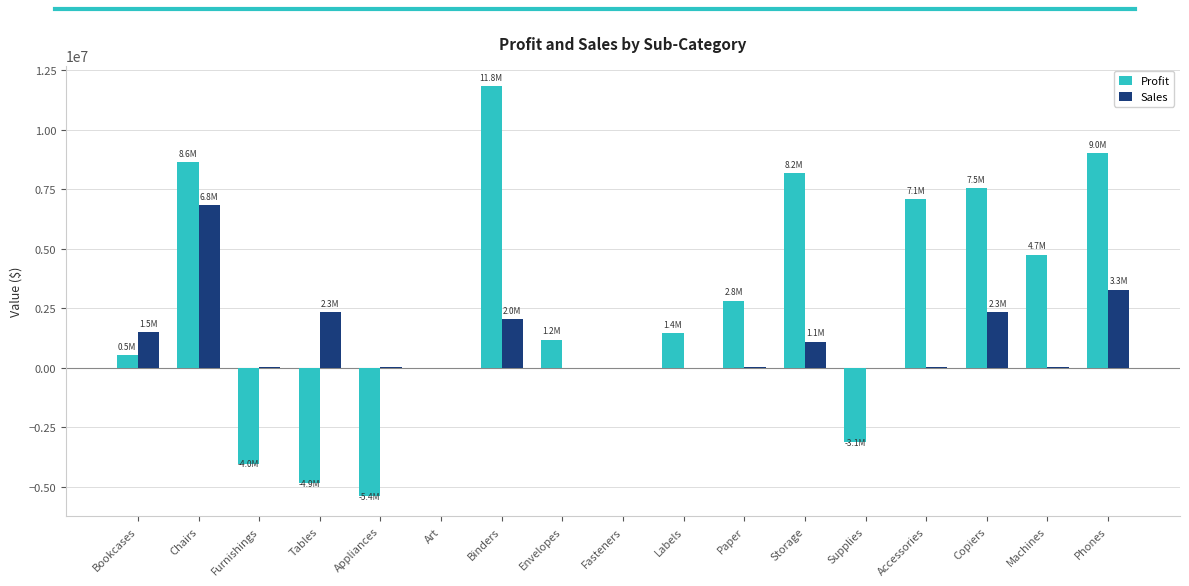

The Profit series shows -5388456.3 at Appliances. True or false?

True